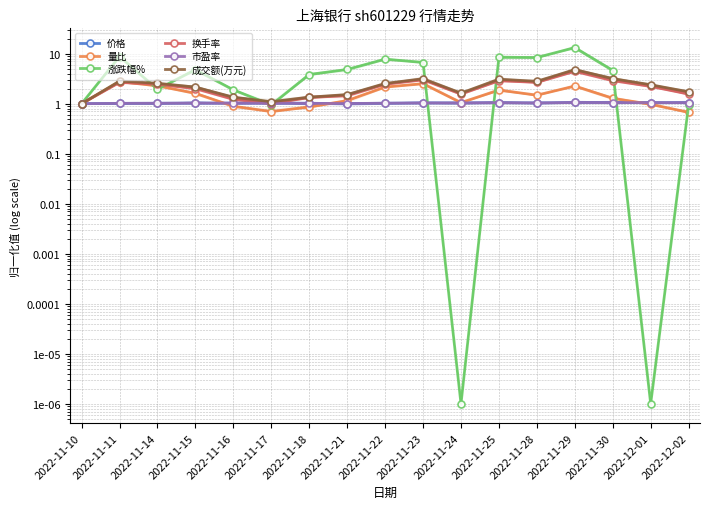

Reading left to right, transcribe all the data shown in this chart.

价格: 2022-11-10=1.0	2022-11-11=1.0	2022-11-14=1.0	2022-11-15=1.0	2022-11-16=1.0	2022-11-17=1.0	2022-11-18=1.0	2022-11-21=1.0	2022-11-22=1.0	2022-11-23=1.0	2022-11-24=1.0	2022-11-25=1.0	2022-11-28=1.0	2022-11-29=1.1	2022-11-30=1.0	2022-12-01=1.0	2022-12-02=1.0
量比: 2022-11-10=1.0	2022-11-11=2.8	2022-11-14=2.3	2022-11-15=1.6	2022-11-16=0.9	2022-11-17=0.7	2022-11-18=0.9	2022-11-21=1.2	2022-11-22=2.2	2022-11-23=2.5	2022-11-24=1.1	2022-11-25=1.9	2022-11-28=1.5	2022-11-29=2.3	2022-11-30=1.3	2022-12-01=1.0	2022-12-02=0.7
涨跌幅%: 2022-11-10=1.0	2022-11-11=8.8	2022-11-14=1.9	2022-11-15=4.8	2022-11-16=1.9	2022-11-17=0.9	2022-11-18=3.8	2022-11-21=4.8	2022-11-22=7.8	2022-11-23=6.7	2022-11-24=0.0	2022-11-25=8.5	2022-11-28=8.4	2022-11-29=13.2	2022-11-30=4.6	2022-12-01=0.0	2022-12-02=0.9
换手率: 2022-11-10=1.0	2022-11-11=2.7	2022-11-14=2.4	2022-11-15=2.0	2022-11-16=1.2	2022-11-17=1.0	2022-11-18=1.3	2022-11-21=1.4	2022-11-22=2.4	2022-11-23=3.0	2022-11-24=1.6	2022-11-25=2.9	2022-11-28=2.7	2022-11-29=4.4	2022-11-30=2.9	2022-12-01=2.2	2022-12-02=1.6
市盈率: 2022-11-10=1.0	2022-11-11=1.0	2022-11-14=1.0	2022-11-15=1.0	2022-11-16=1.0	2022-11-17=1.0	2022-11-18=1.0	2022-11-21=1.0	2022-11-22=1.0	2022-11-23=1.0	2022-11-24=1.0	2022-11-25=1.1	2022-11-28=1.0	2022-11-29=1.1	2022-11-30=1.1	2022-12-01=1.1	2022-12-02=1.0
成交额(万元): 2022-11-10=1.0	2022-11-11=2.8	2022-11-14=2.6	2022-11-15=2.1	2022-11-16=1.3	2022-11-17=1.1	2022-11-18=1.4	2022-11-21=1.5	2022-11-22=2.5	2022-11-23=3.2	2022-11-24=1.6	2022-11-25=3.1	2022-11-28=2.8	2022-11-29=4.8	2022-11-30=3.2	2022-12-01=2.4	2022-12-02=1.7